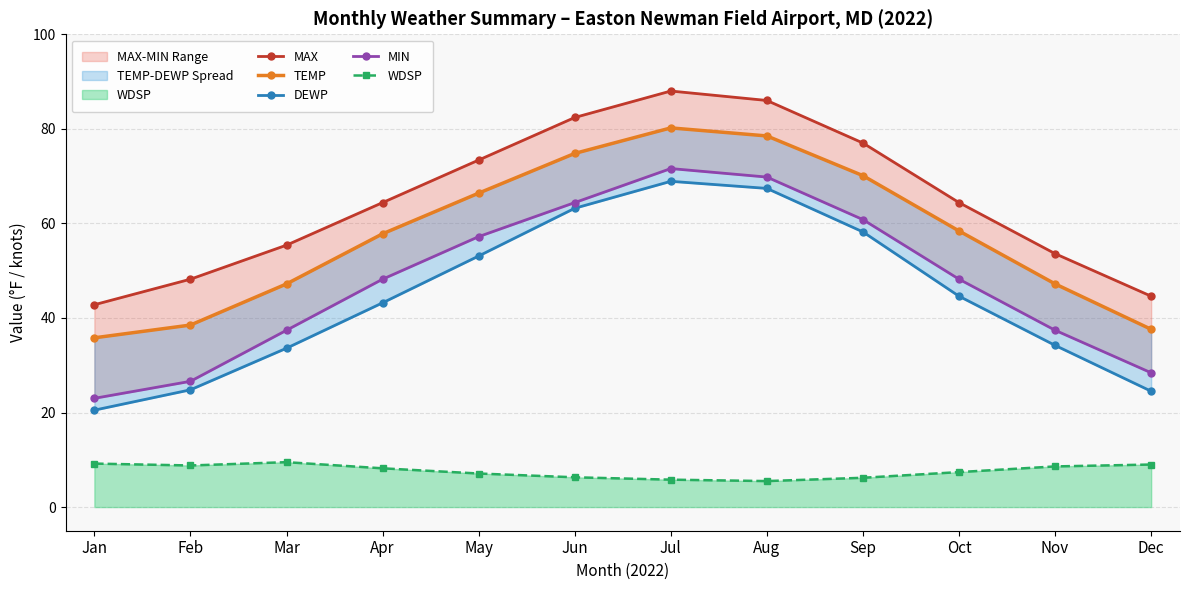

At how many categories does at least one series exceed 48?

10